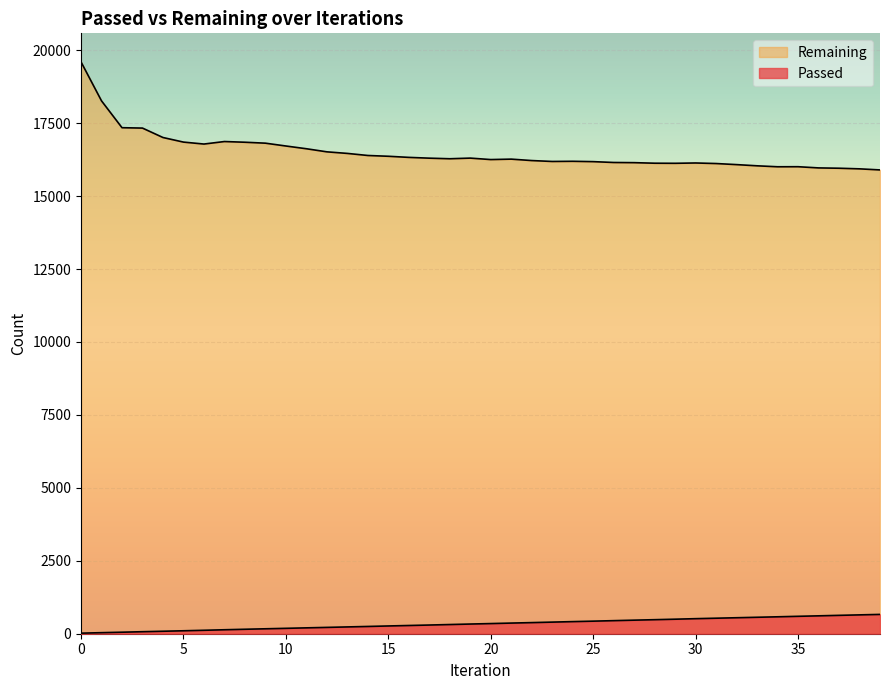

What are all the series names shown in the legend?

Passed, Remaining